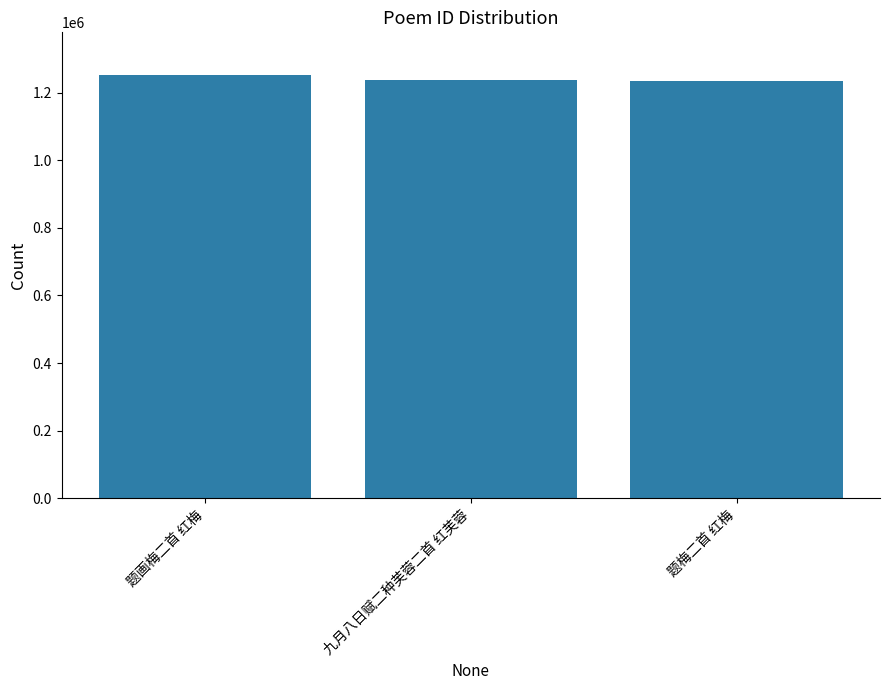

True or false: the data shows 1235327 at 题梅二首 红梅.

True